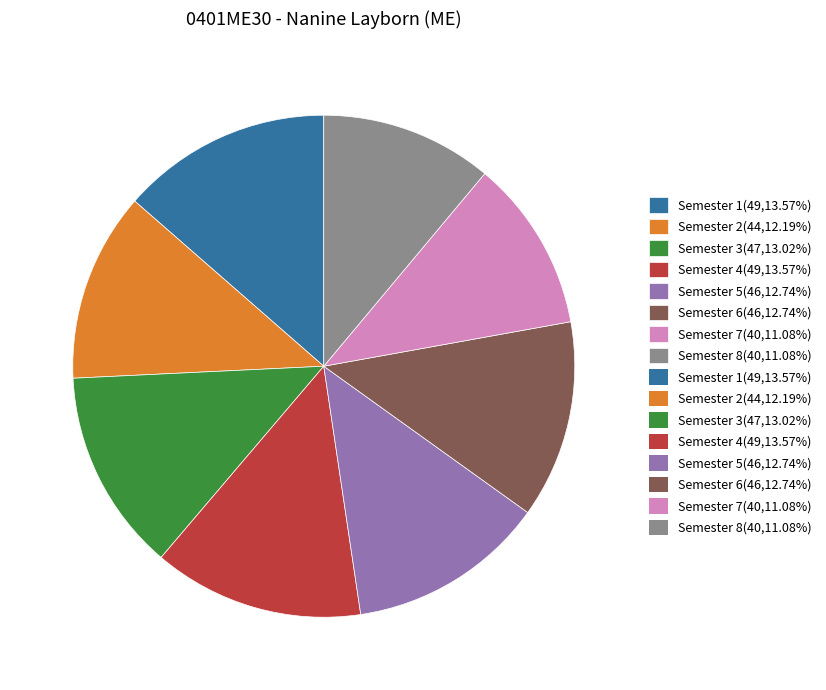

How many segments does this pie chart have?

8